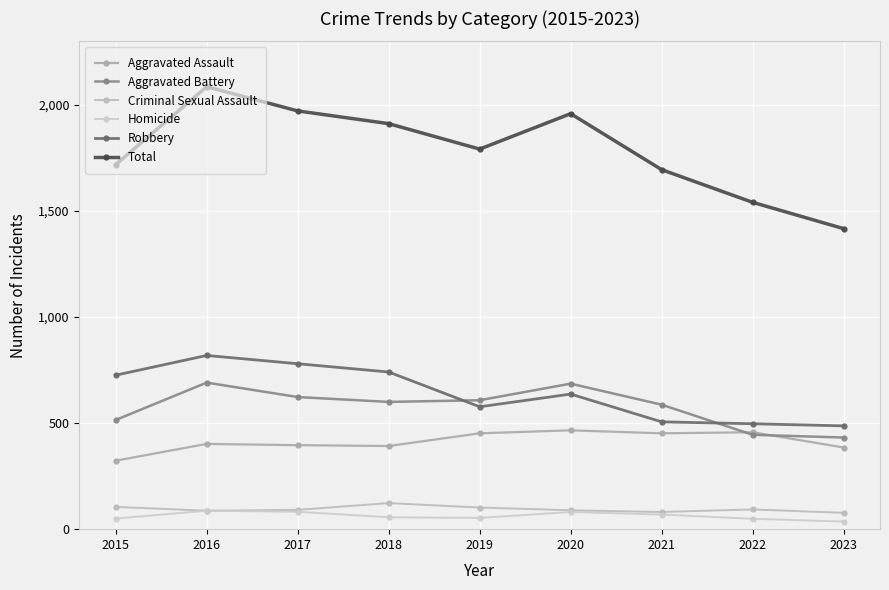

At which label is Total closest to 1751?

2015